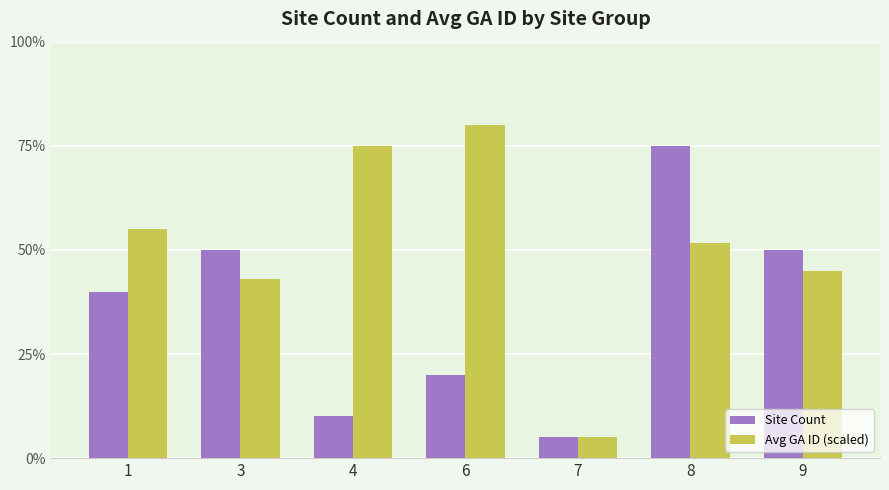

Are the bars horizontal?

No